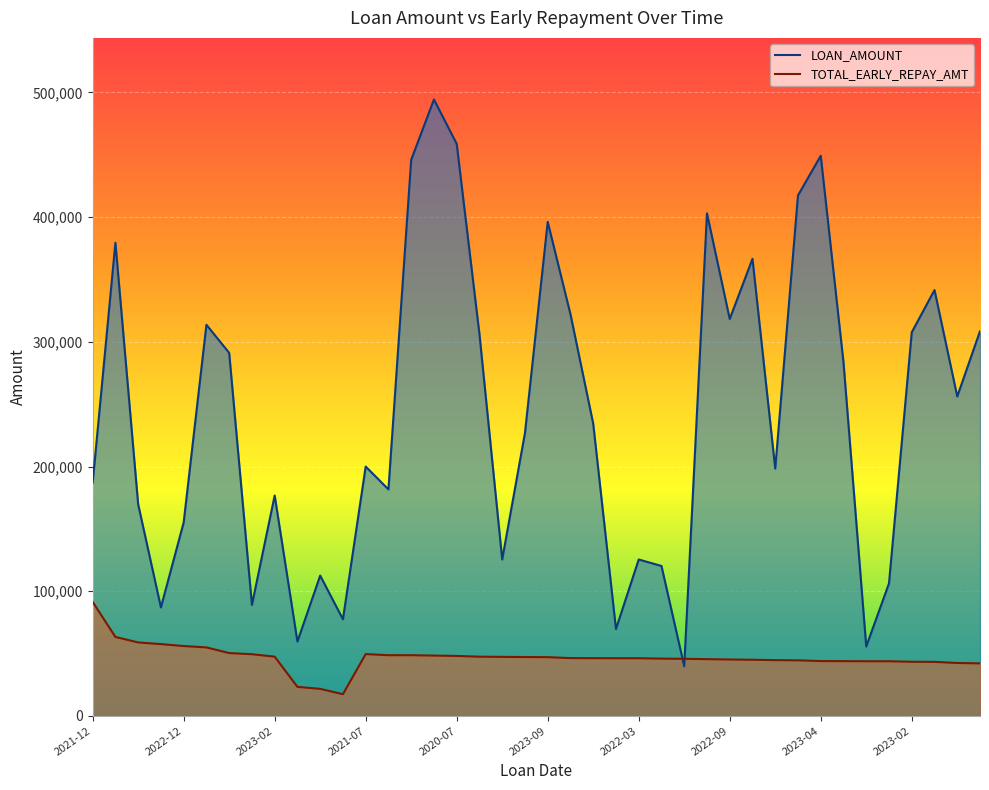

How many interior local valleys does the LOAN_AMOUNT series have?

12